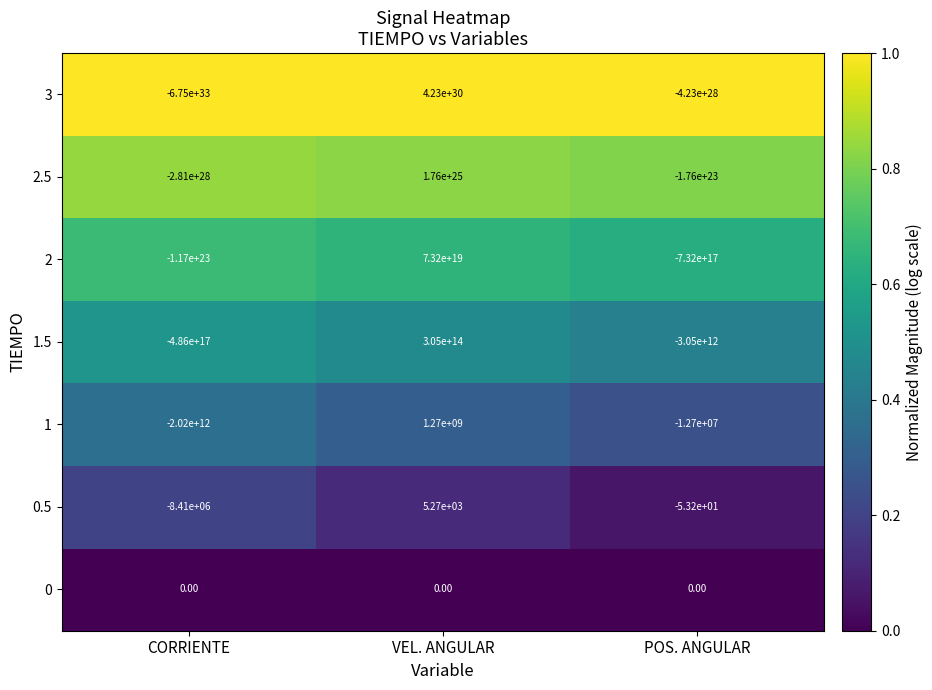

Which category has the lowest value across all series?

CORRIENTE